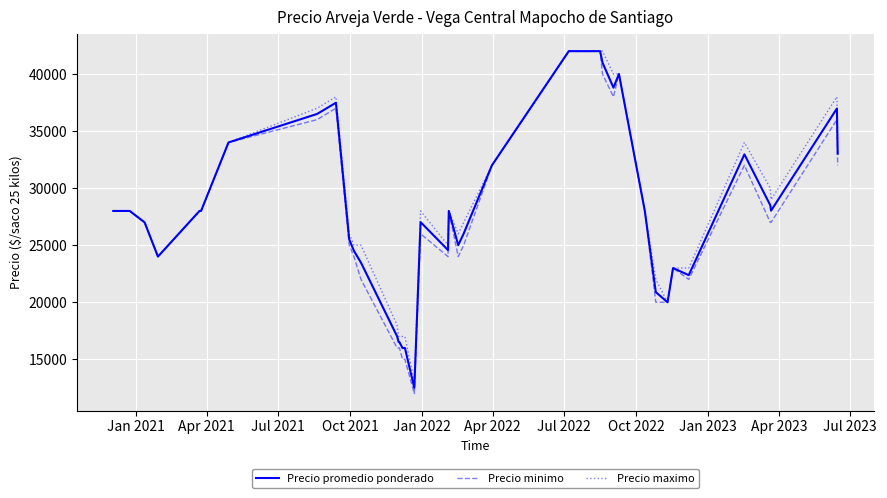

What is the minimum value for Precio maximo?

13000